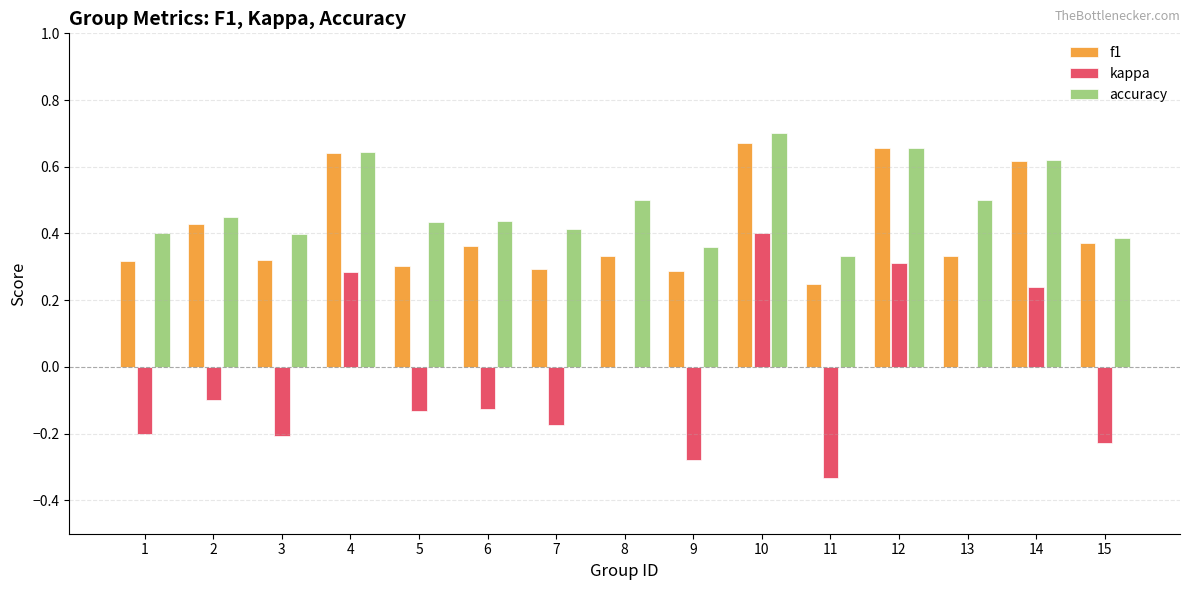

Is the value of accuracy at 4 greater than the value of kappa at 4?

Yes